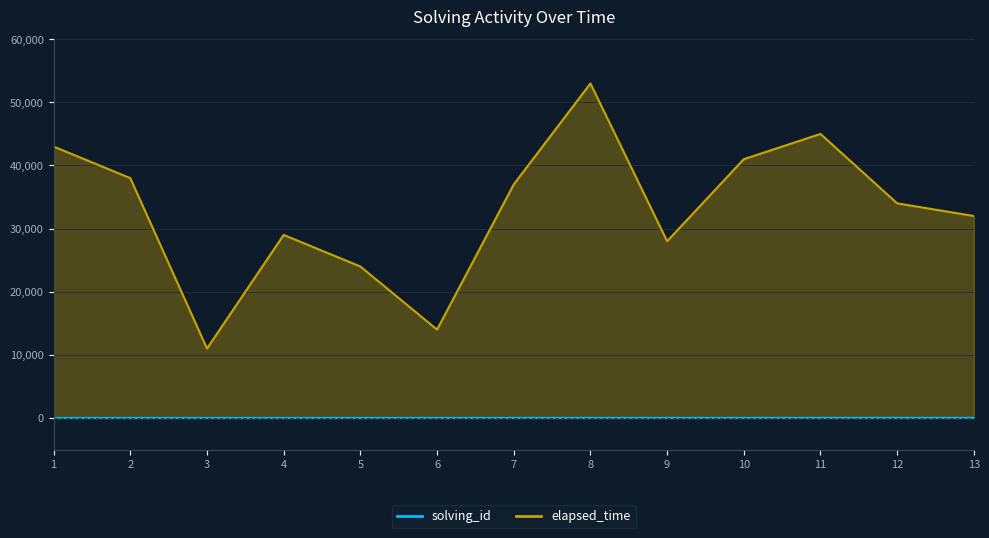

What is the value of the elapsed_time point at the 2nd from the left?

38000